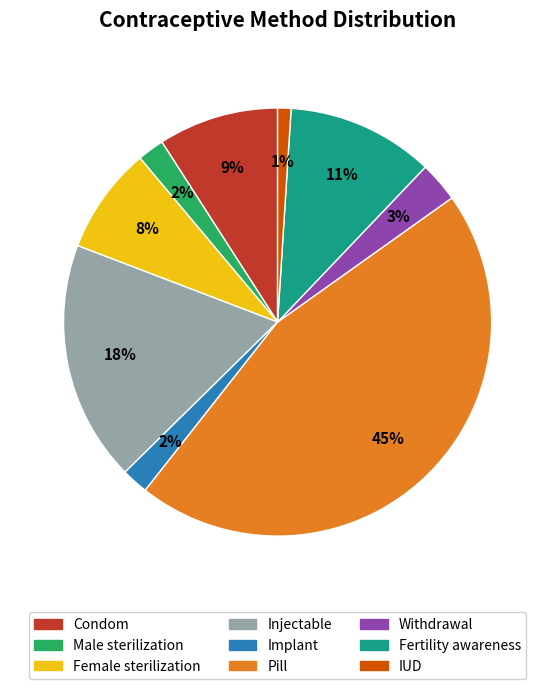

True or false: Withdrawal accounts for 3% of the total.

True